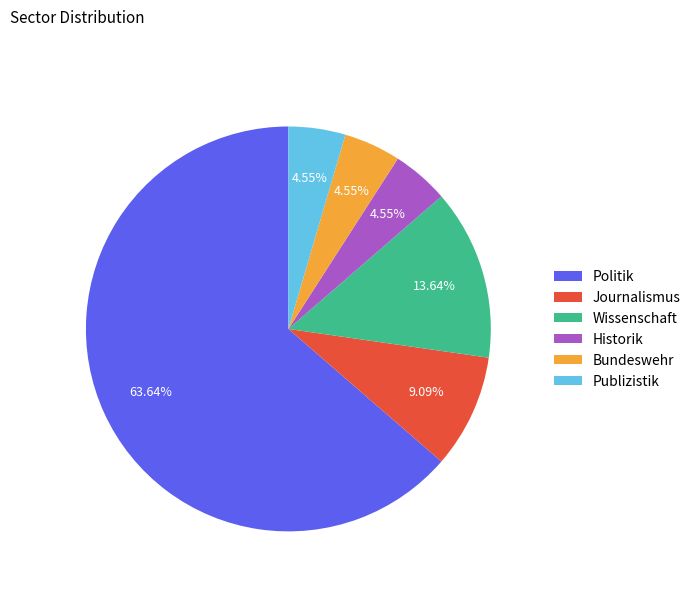

What is the largest slice in the pie chart?

Politik